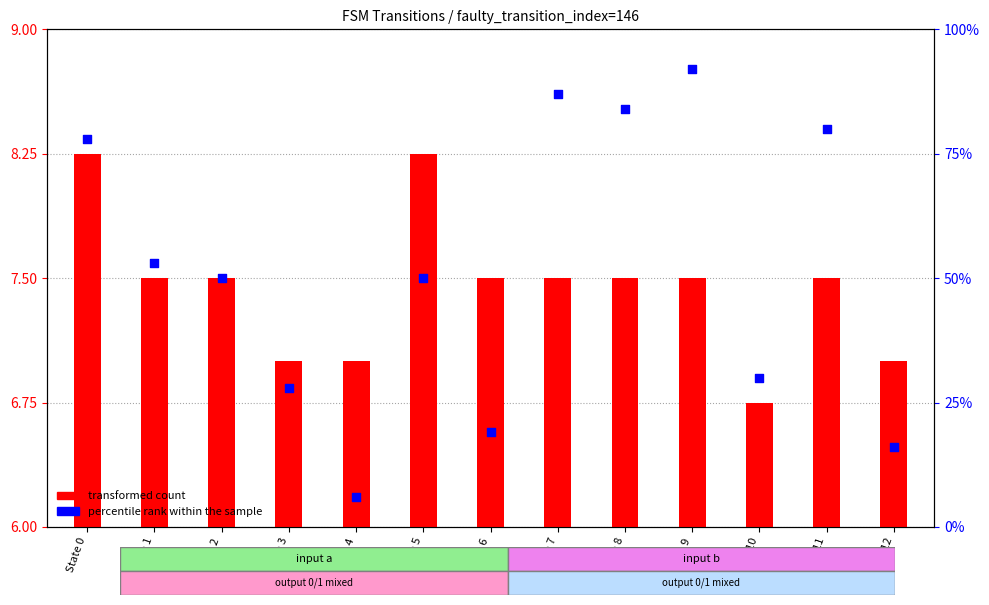

Which series contains the lowest Y value?

transformed count